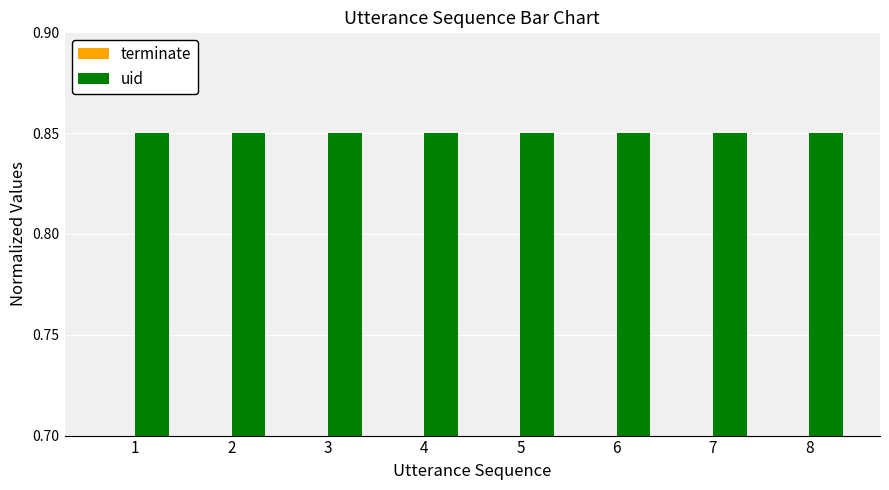

Is the value of uid at 8 greater than the value of terminate at 6?

Yes